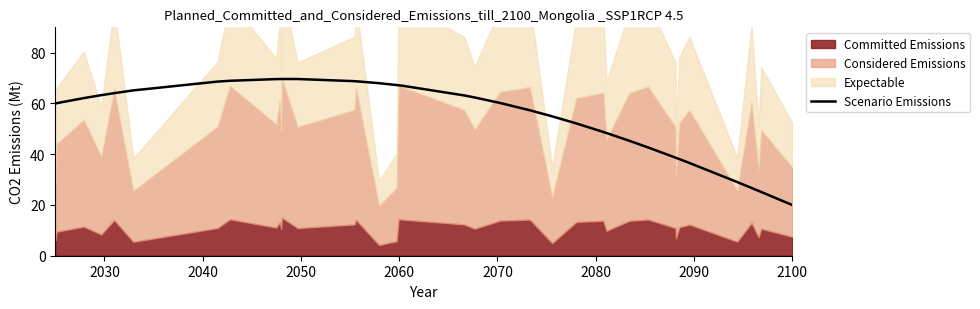

What is the maximum value for Scenario Emissions?

69.6